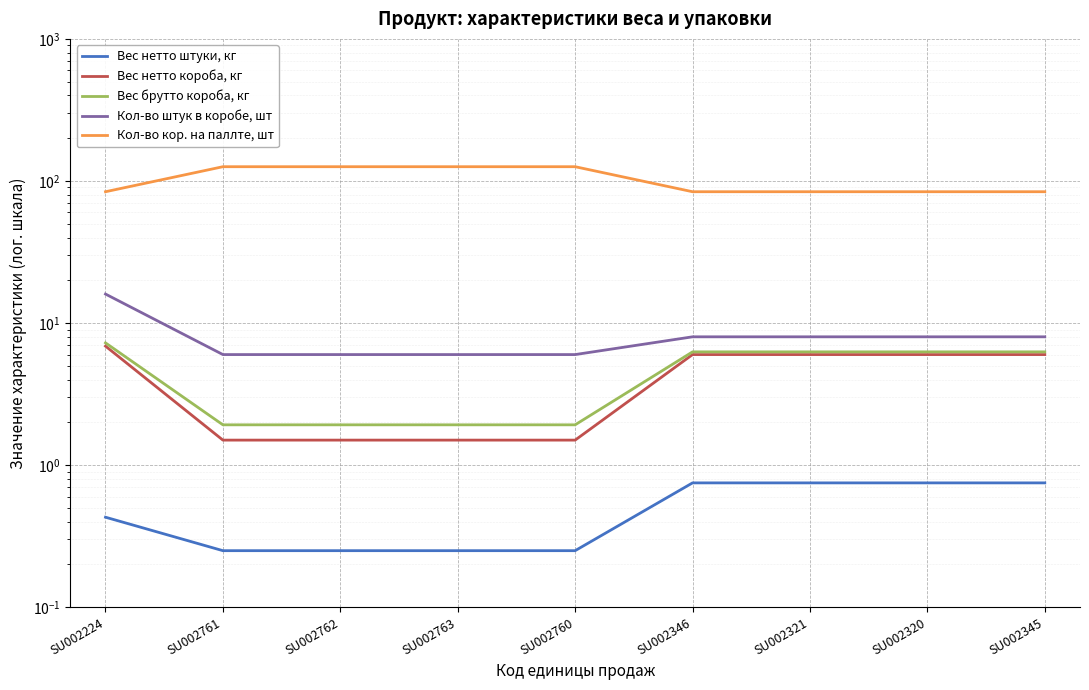

Is the value of Вес брутто короба, кг at SU002760 greater than the value of Кол-во штук в коробе, шт at SU002760?

No